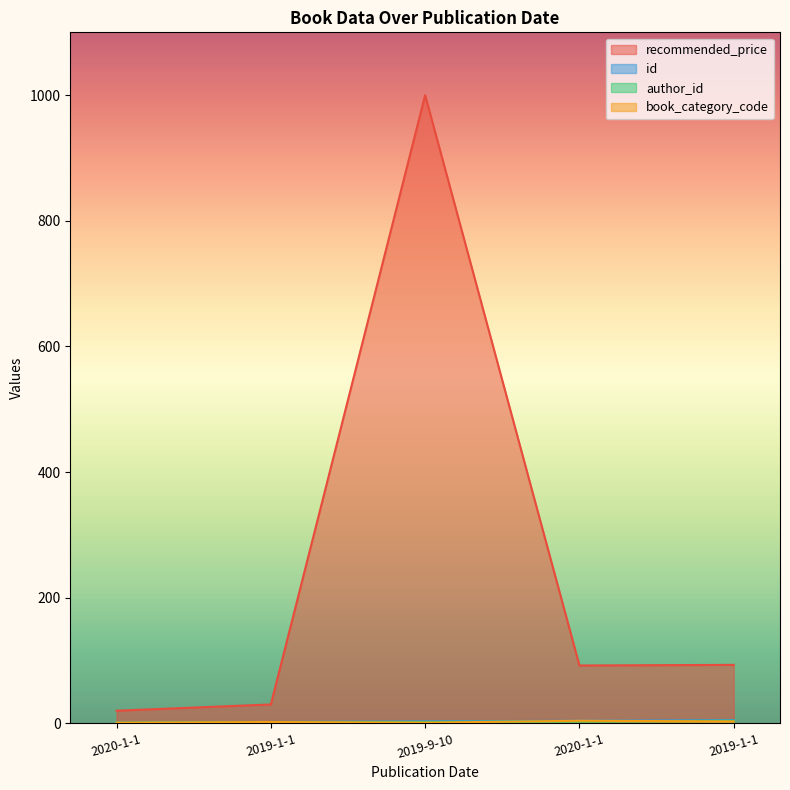

Does the chart display data point markers on the line(s)?

No